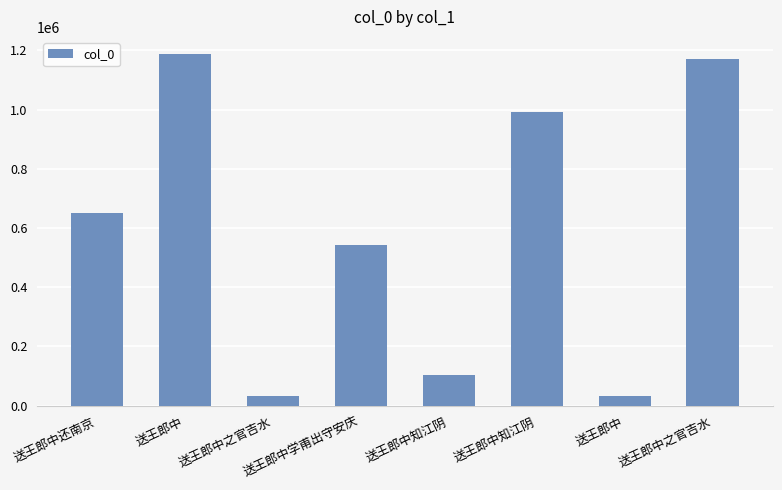

Which category has the highest value across all series?

送王郎中